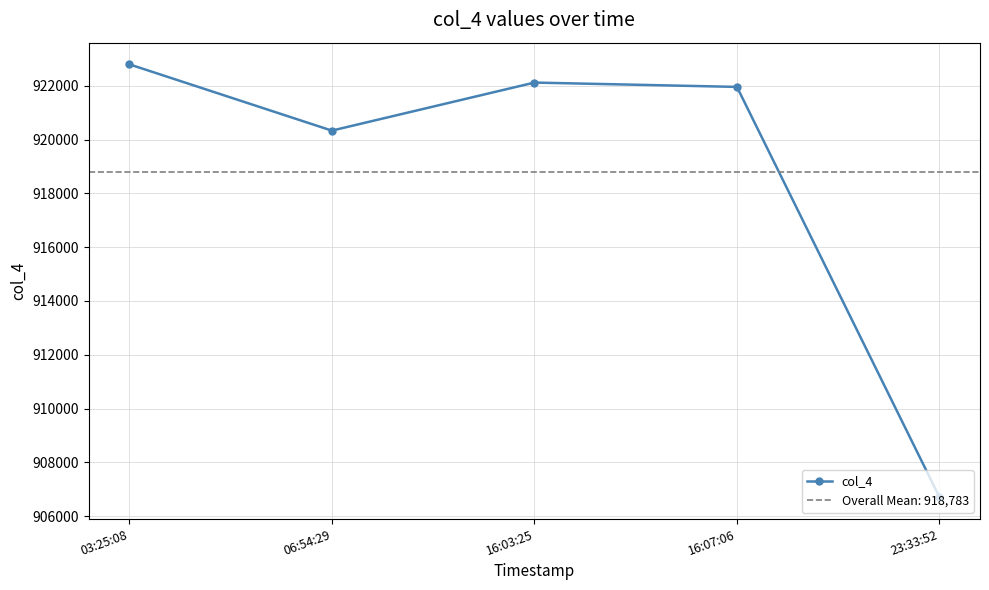

List the labels in order of value, largest first.

03:25:08, 16:03:25, 16:07:06, 06:54:29, 23:33:52